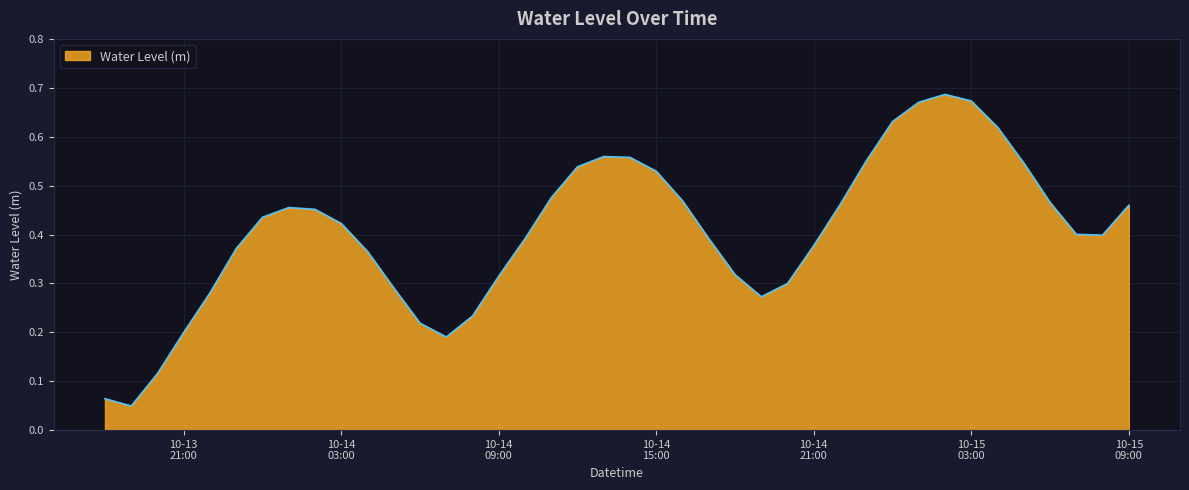

How many points are lower than both their immediate neighbors (excluding endpoints)?

4